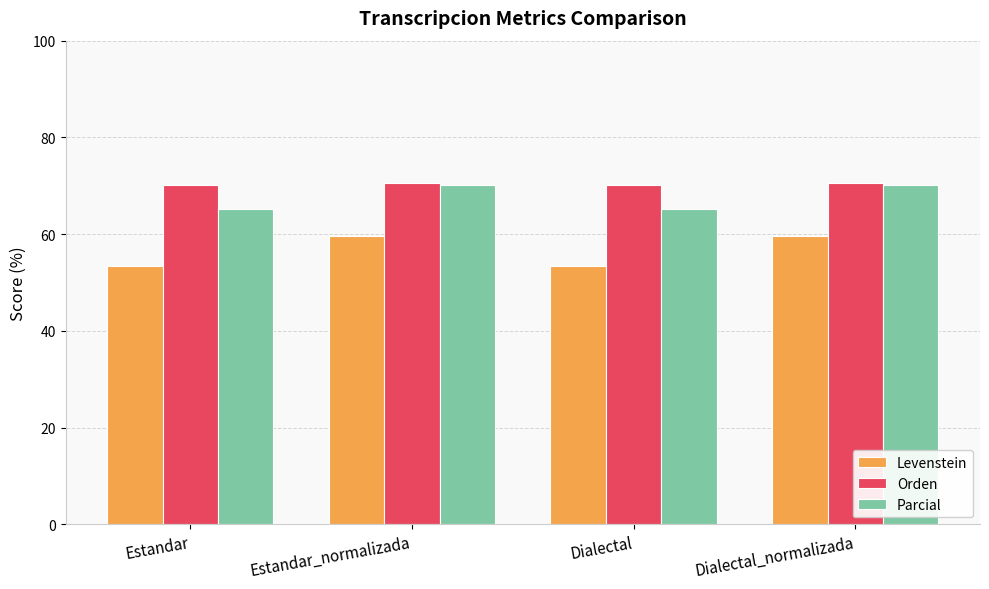

What are all the series names shown in the legend?

Levenstein, Orden, Parcial